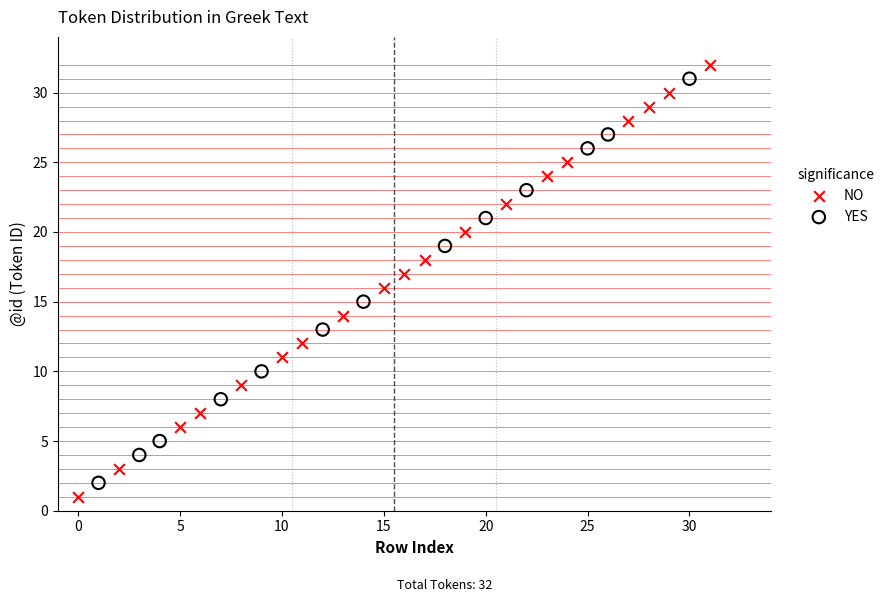

Which series has the largest Y range (max minus min)?

NO